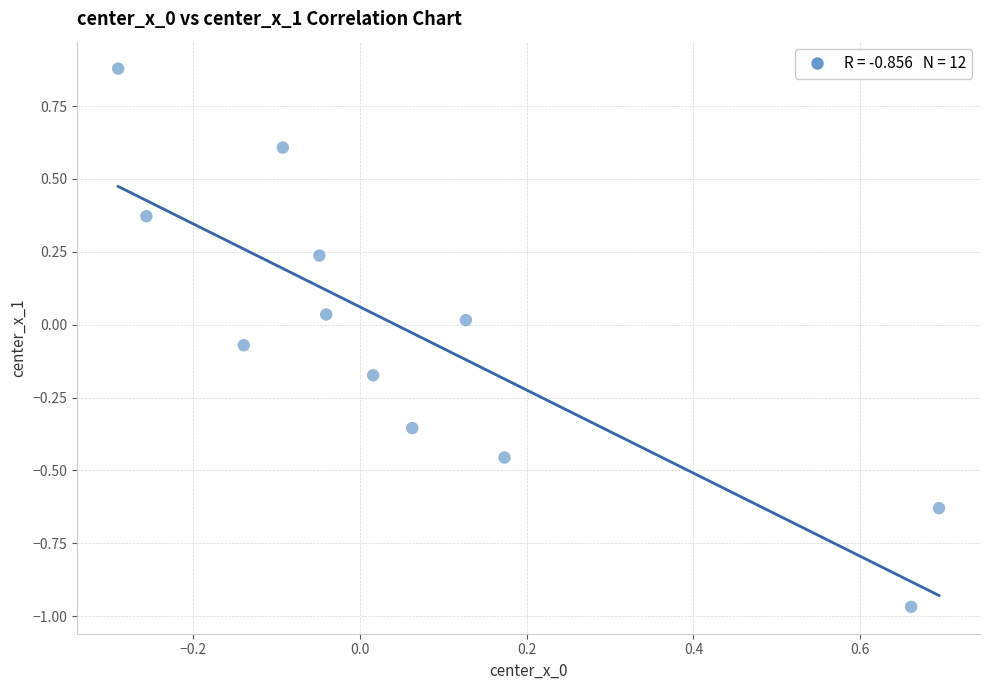

What is the range of X values (max minus min)?

1.0